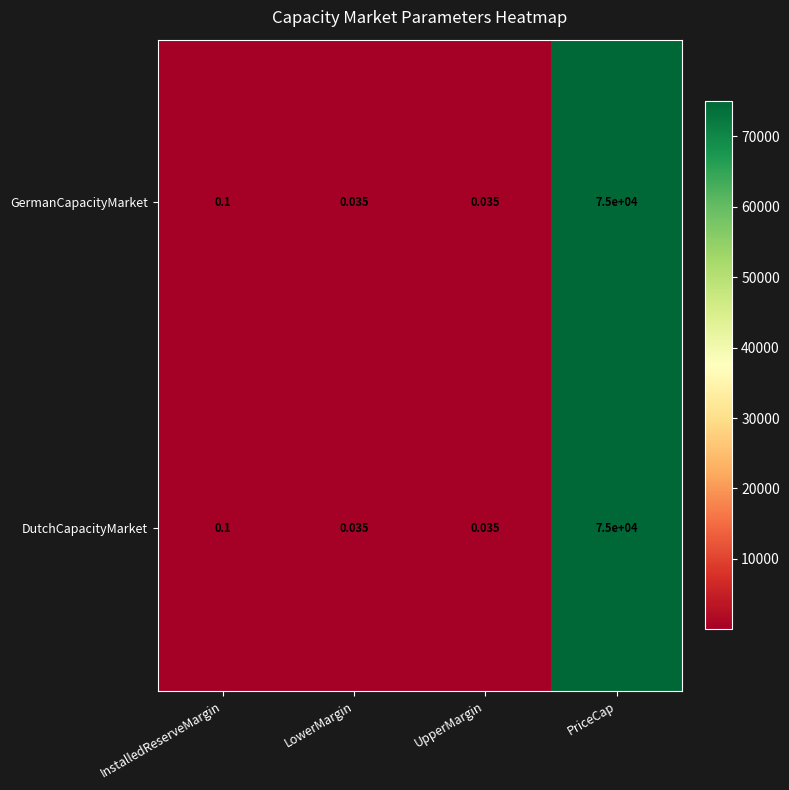

At which label is GermanCapacityMarket closest to 37500?

InstalledReserveMargin